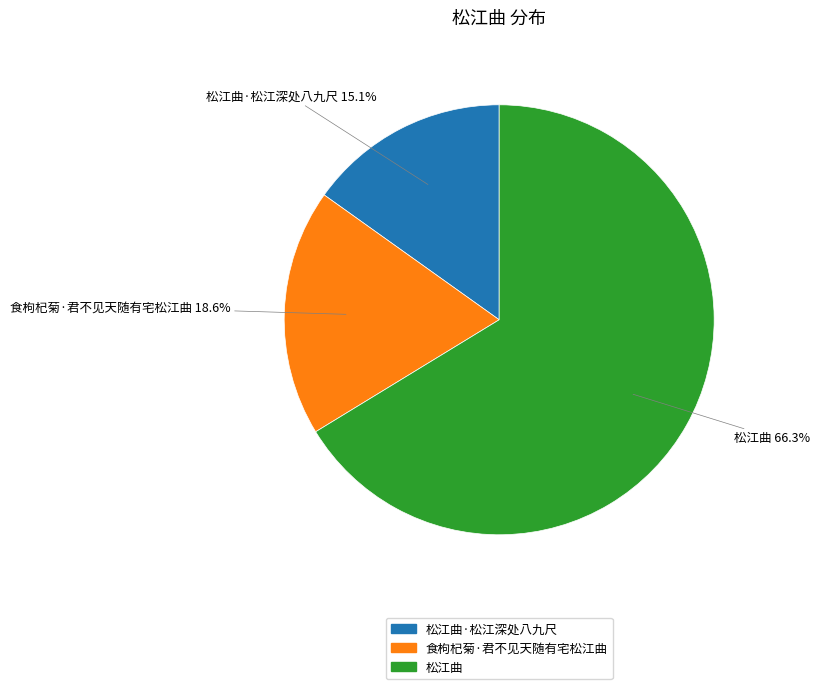

To the nearest percent, what is the average slice percentage?

33%